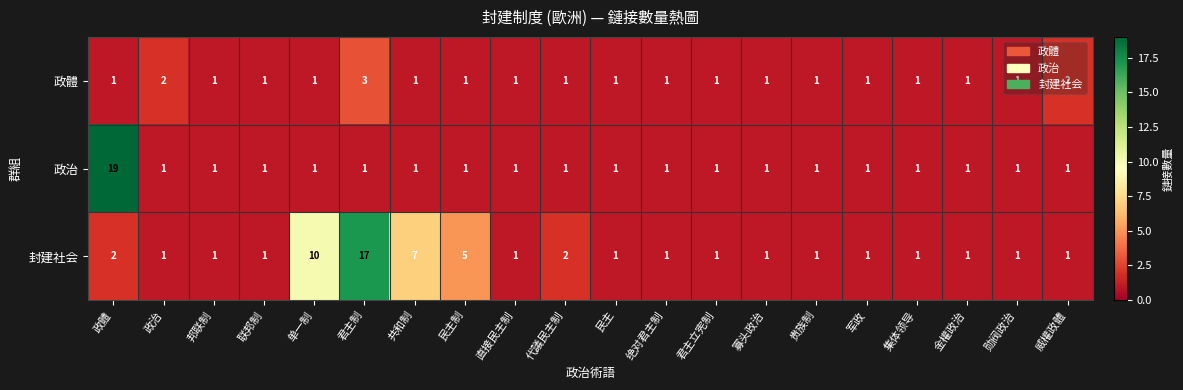

Read the 政治 value at 政體.

19